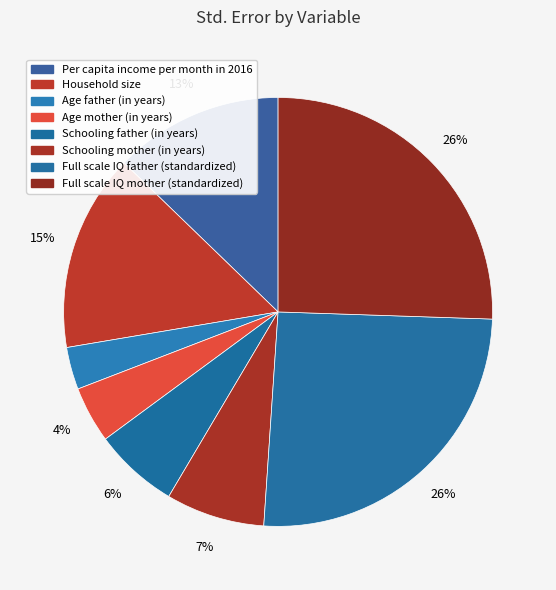

To the nearest percent, what is the difference between the Full scale IQ father (standardized) and Per capita income per month in 2016 slice percentages?

13%